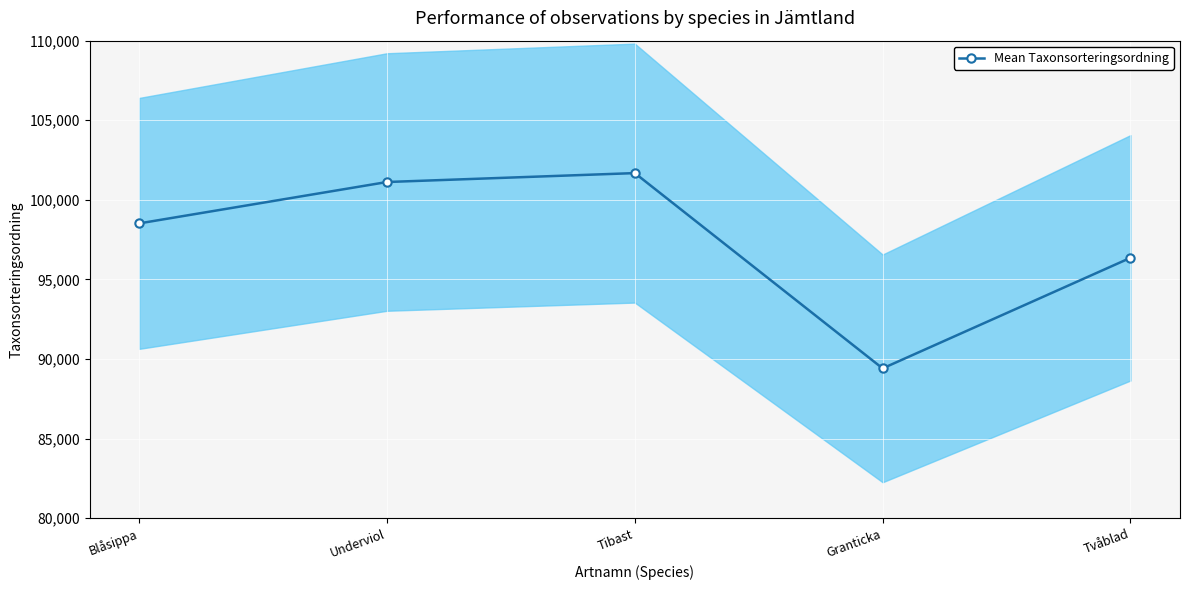

What is the approximate value at Tvåblad, to the nearest 100?

96400